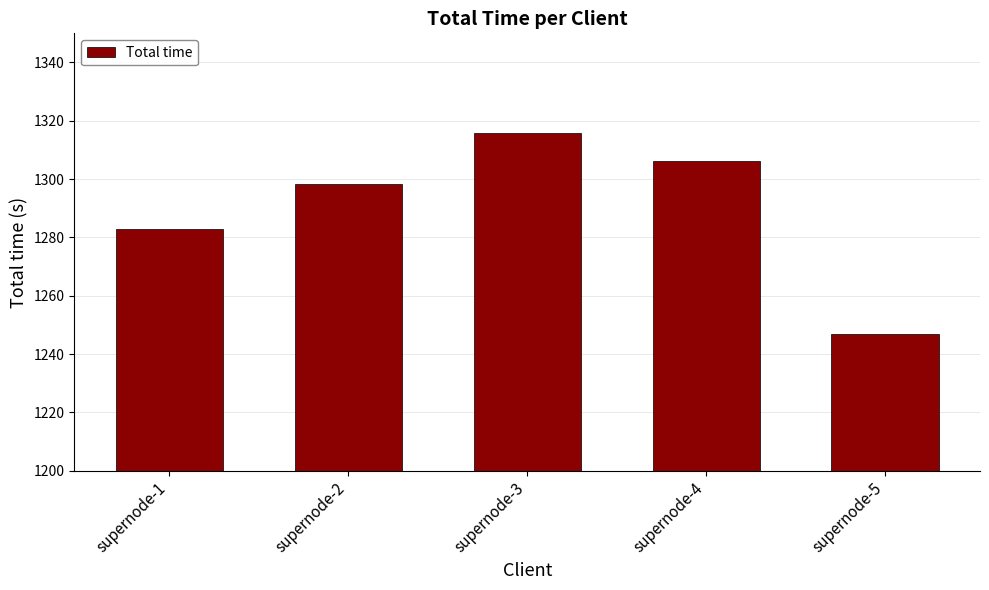

Reading left to right, list all the values displayed in this chart.

supernode-1=1282.9	supernode-2=1298.3	supernode-3=1315.7	supernode-4=1306.4	supernode-5=1246.9